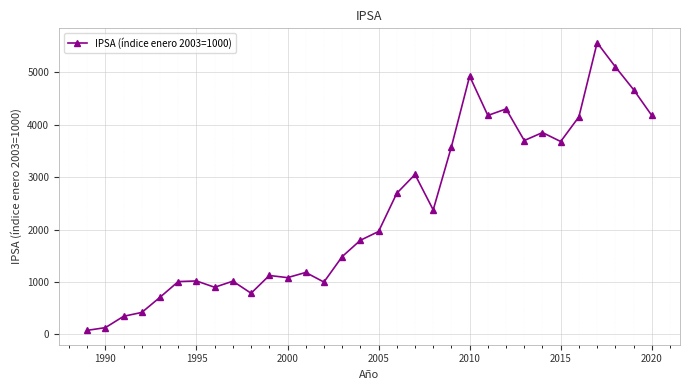

What is the maximum value shown in the chart?

5564.6